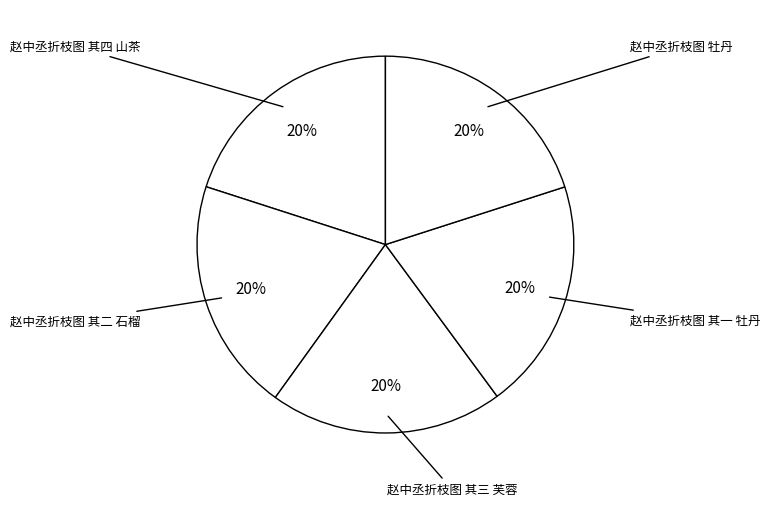

Which category has the smallest portion of the pie?

赵中丞折枝图 其一 牡丹